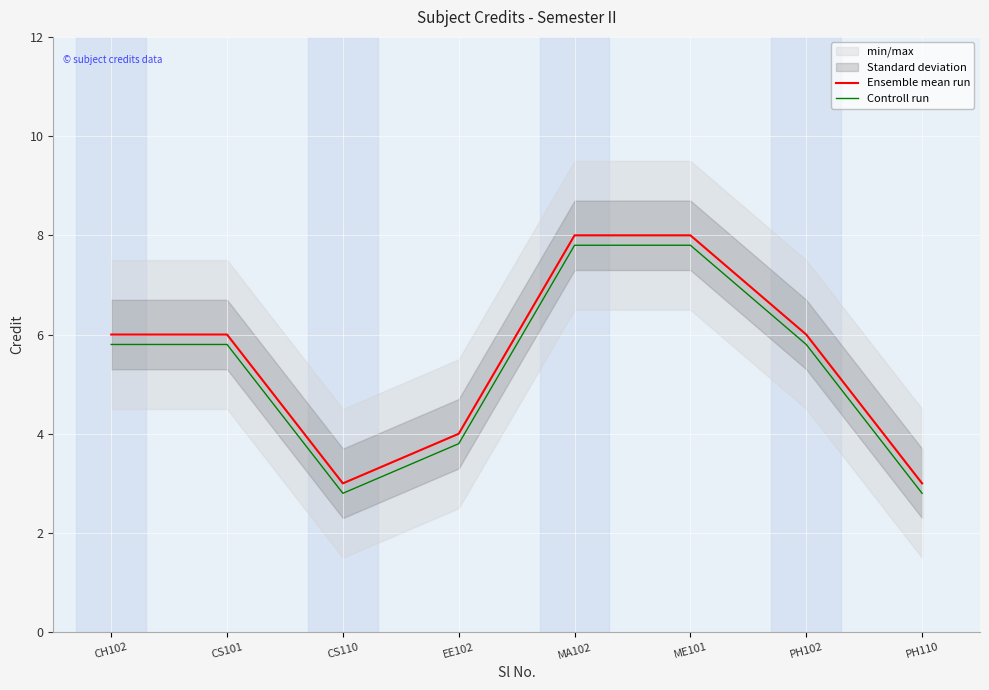

At EE102, list the series in order from smallest to largest.

Controll run, Ensemble mean run